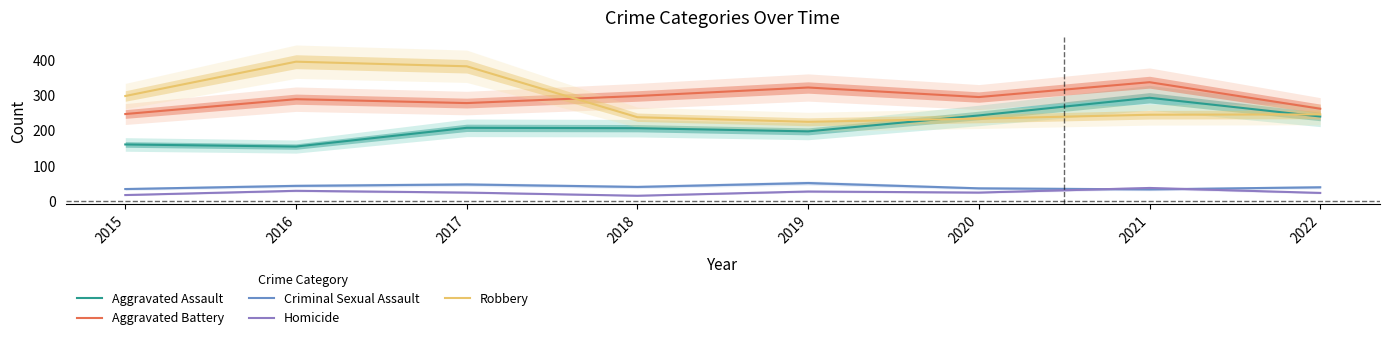

True or false: Criminal Sexual Assault and Aggravated Assault cross at least once.

False